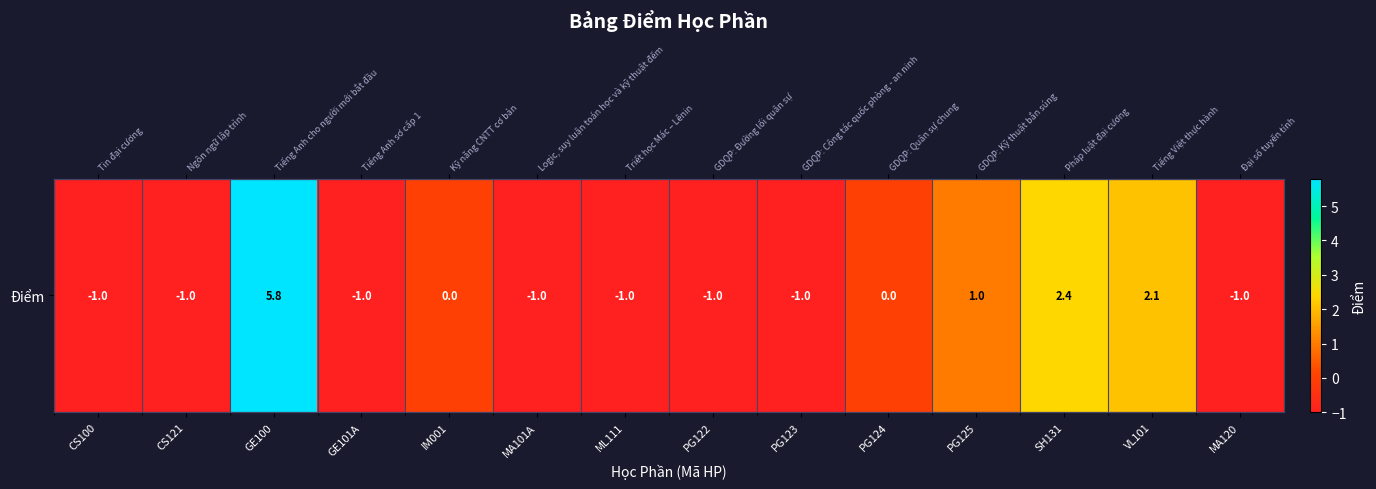

Between CS121 and PG123, which is larger?

CS121